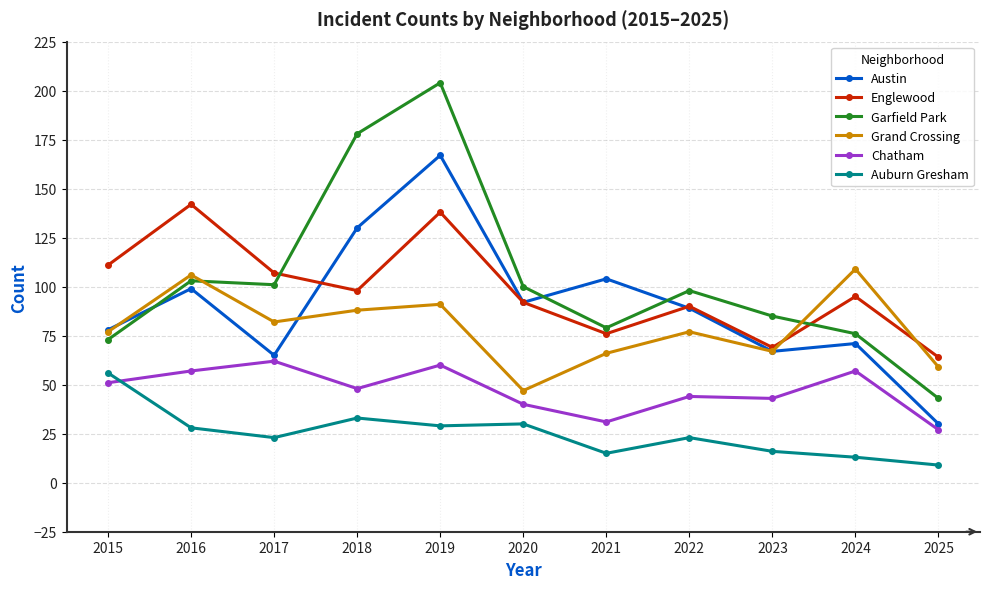

Which label corresponds to the smallest value in the chart?

2025